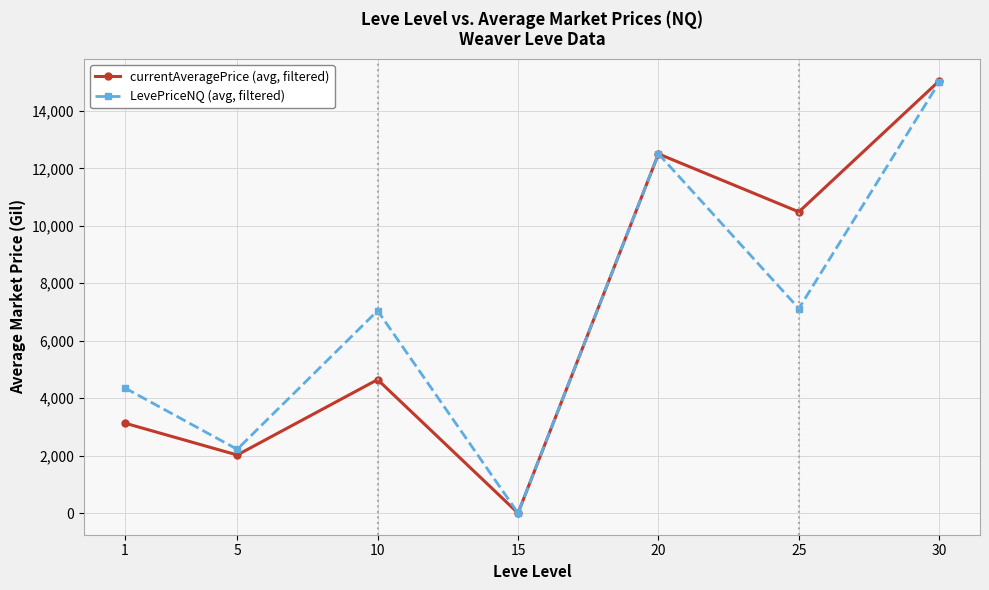

What is the difference between the highest and lowest values at 25?

3363.2